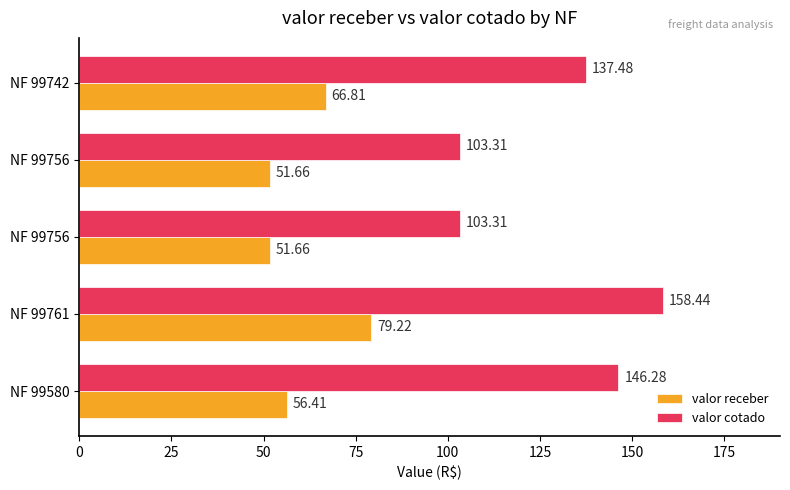

At how many categories does at least one series exceed 108?

3